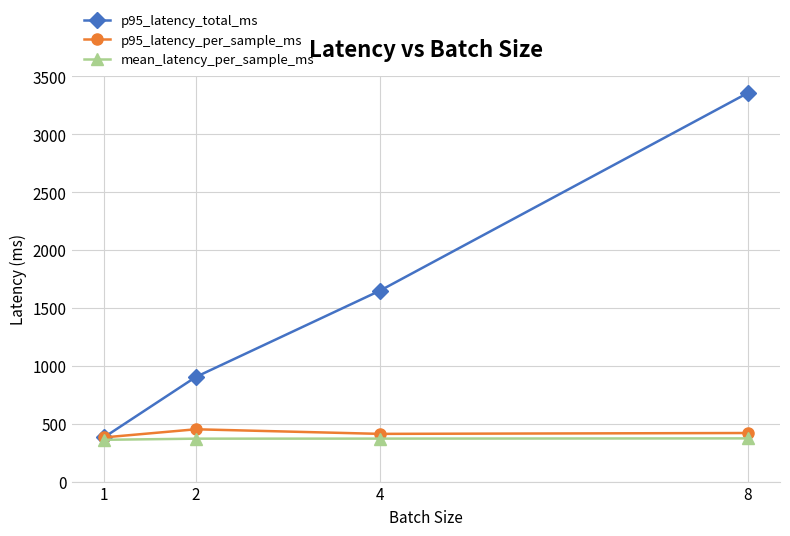

Which series has the largest total across all categories?

p95_latency_total_ms